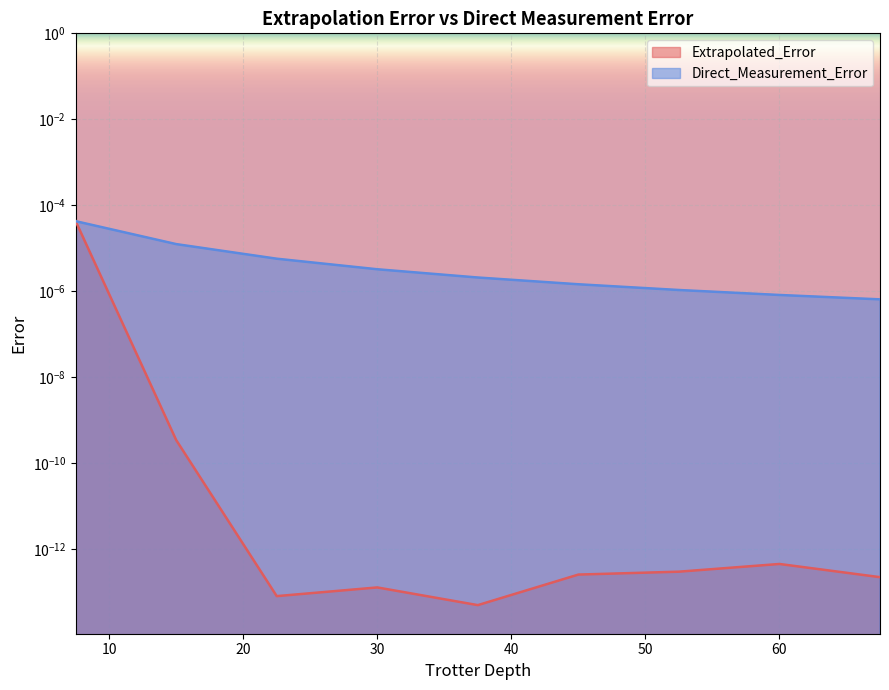

Where do Direct_Measurement_Error and Extrapolated_Error first cross each other?

7.5 and 15